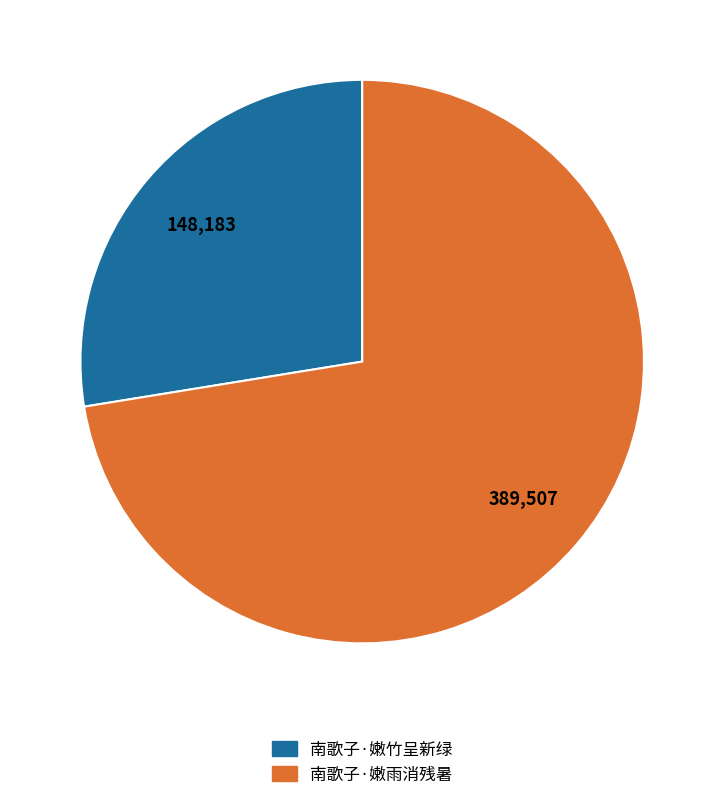

How many segments does this pie chart have?

2